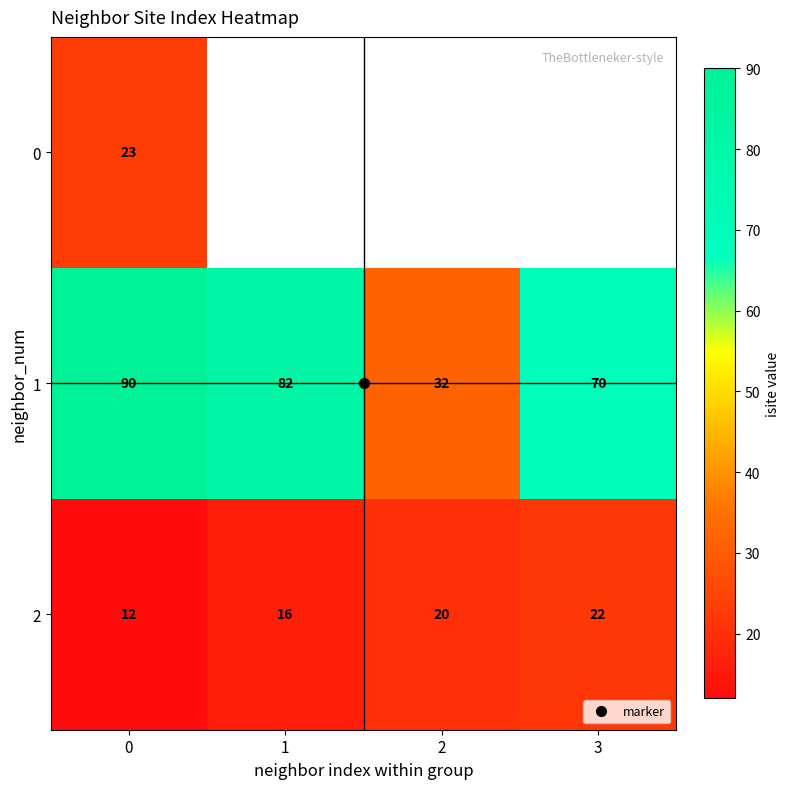

What is the difference between the maximum and second lowest values in the 1 series?

20.0